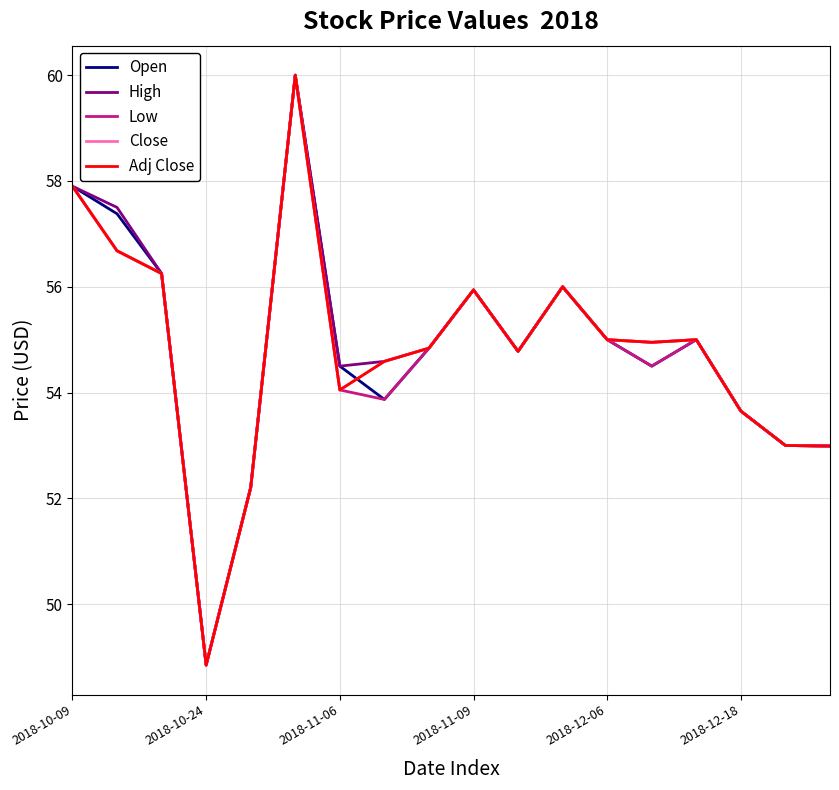

Does the chart display data point markers on the line(s)?

No